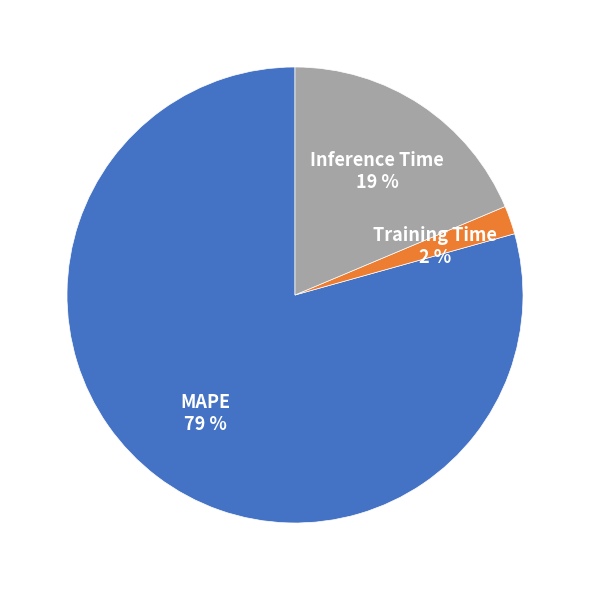

To the nearest percent, what percentage of the pie is Inference Time?

19%